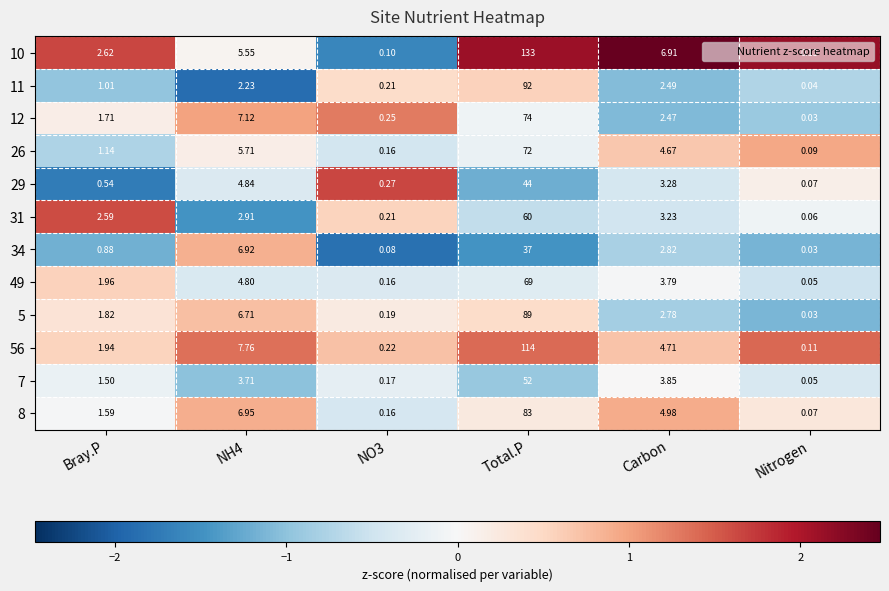

Between Bray.P and Nitrogen, which series saw the biggest shift?

31